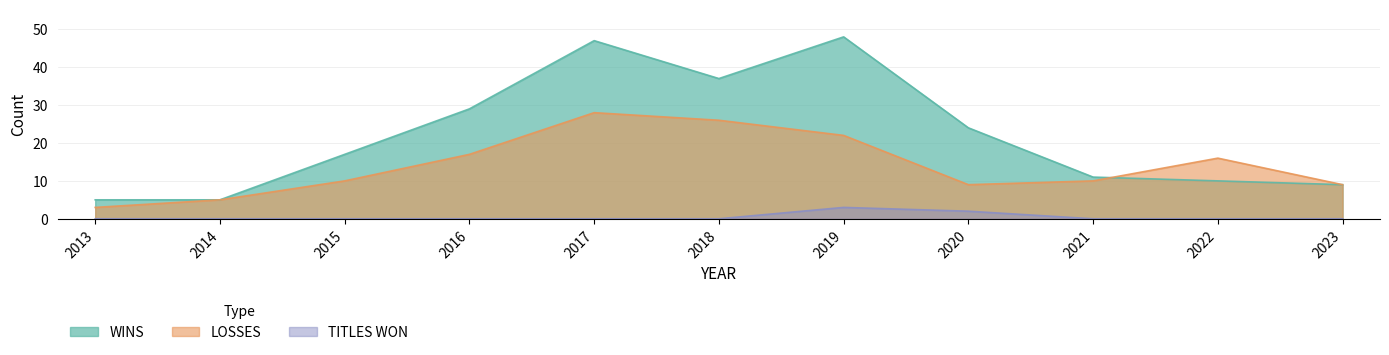

True or false: LOSSES and TITLES WON cross at least once.

False